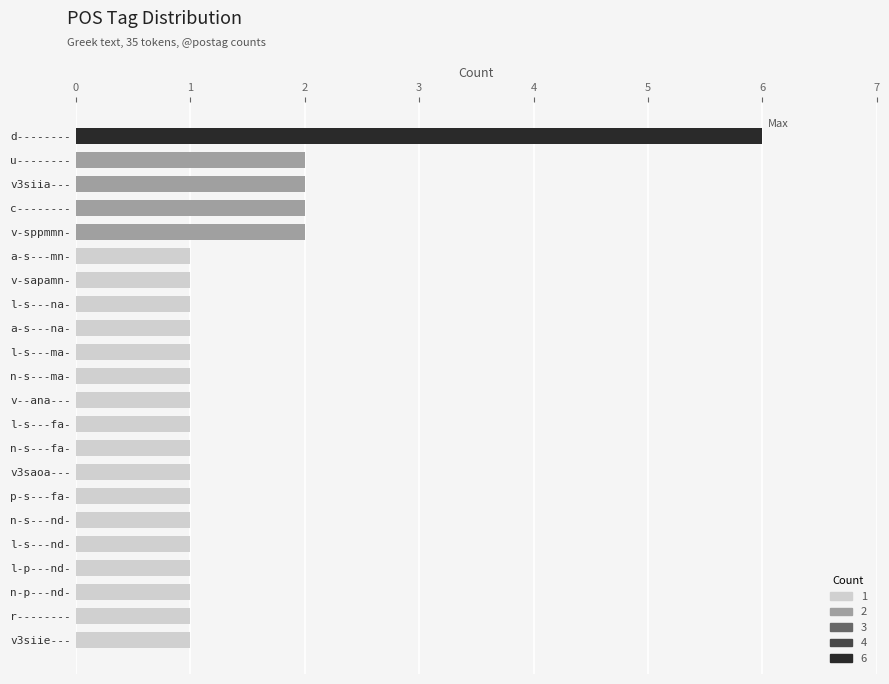

How many distinct data groups are displayed?

1